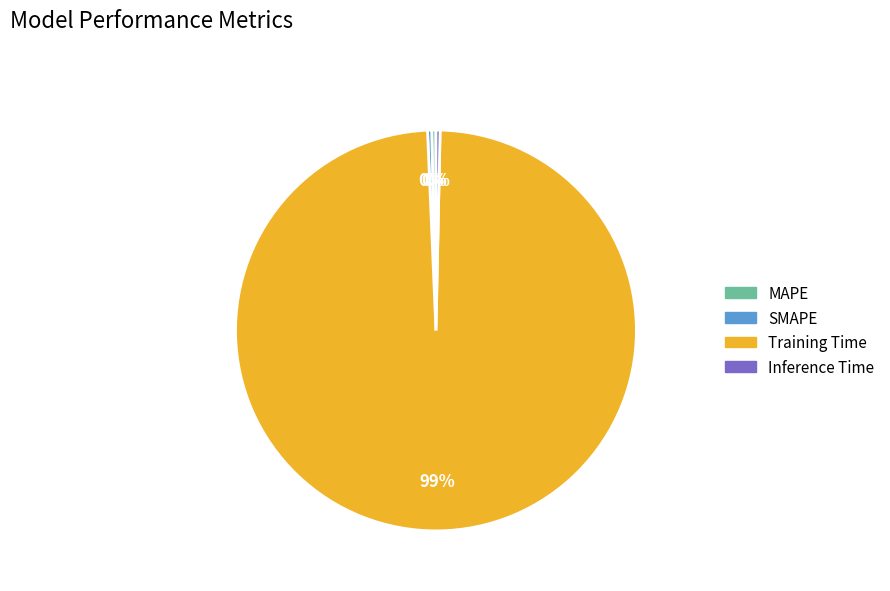

To the nearest percent, what is the average slice percentage?

25%